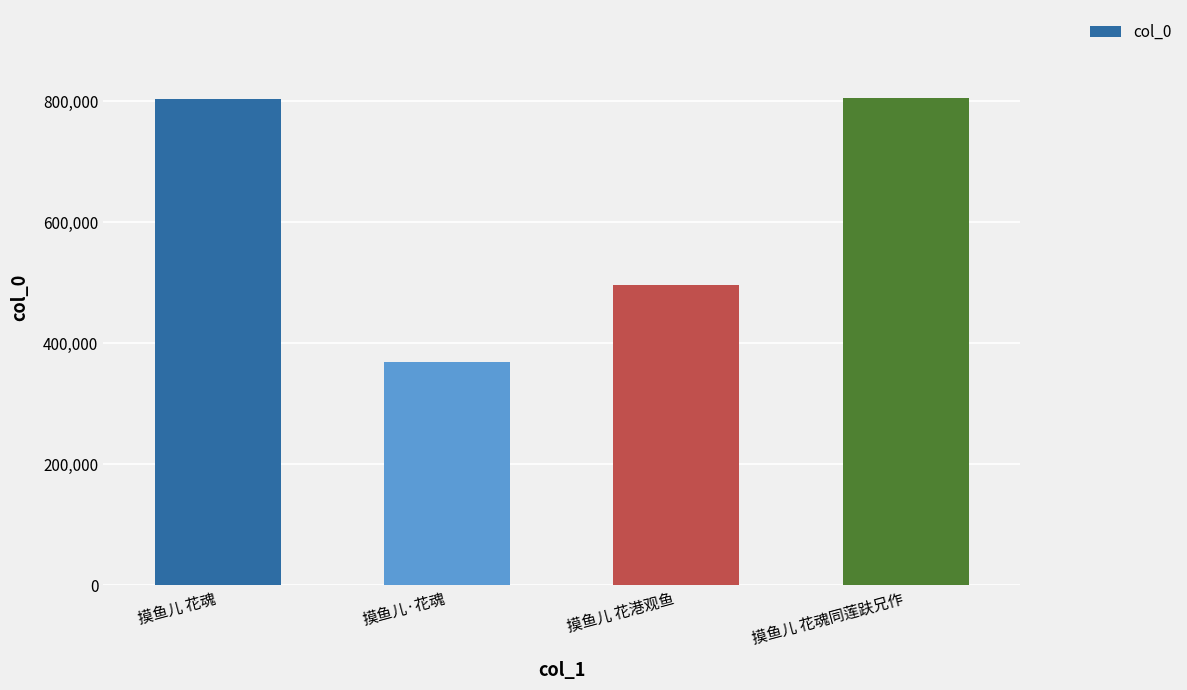

How many distinct data groups are displayed?

1